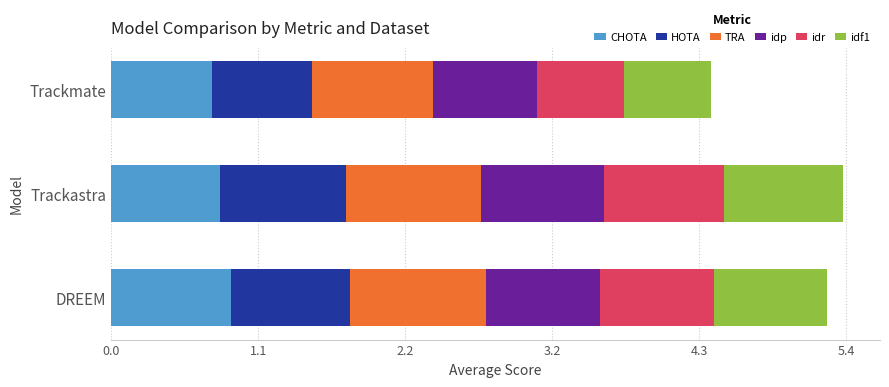

What is the total value across all series at Trackmate?

4.4